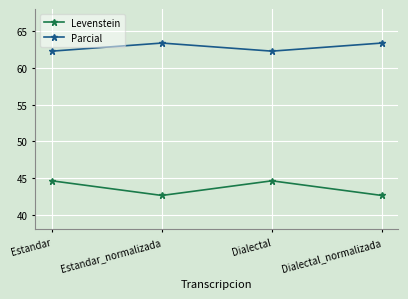

At Dialectal, list the series in order from largest to smallest.

Parcial, Levenstein